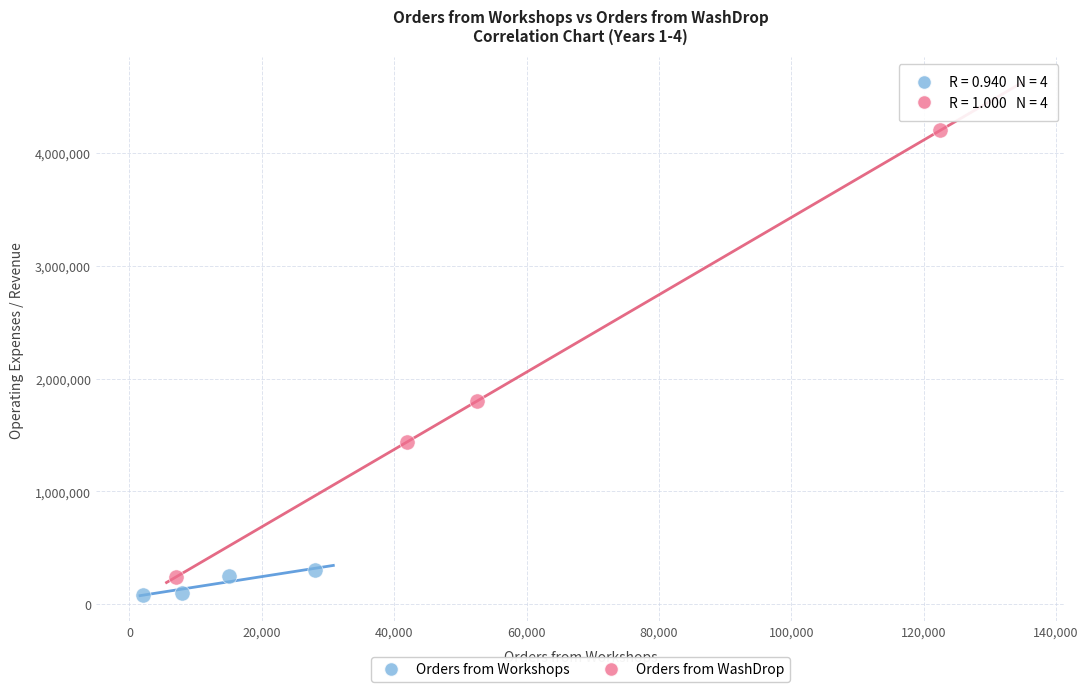

Which series reaches the maximum Y coordinate?

Orders from WashDrop